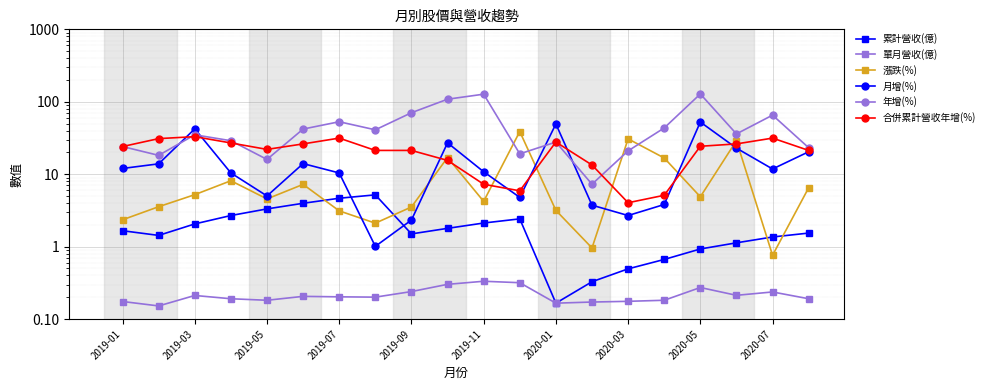

True or false: 年增(%) and 合併累計營收年增(%) intersect in this chart.

True